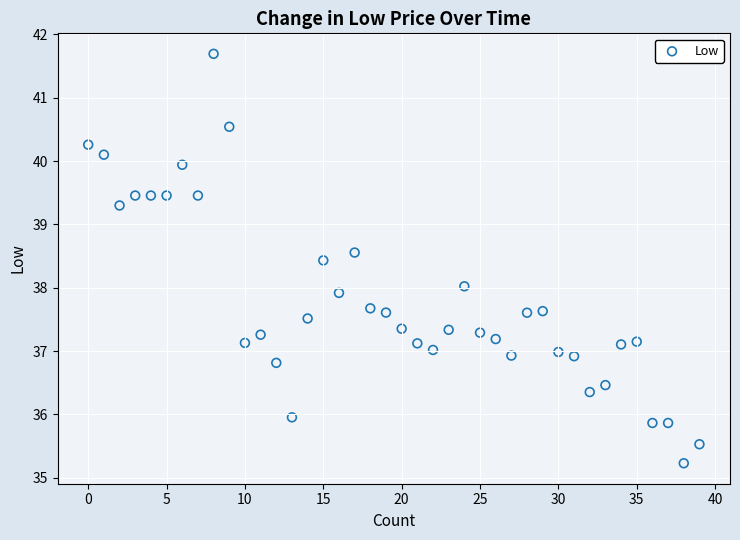

What is the range of Y values (max minus min)?

6.5